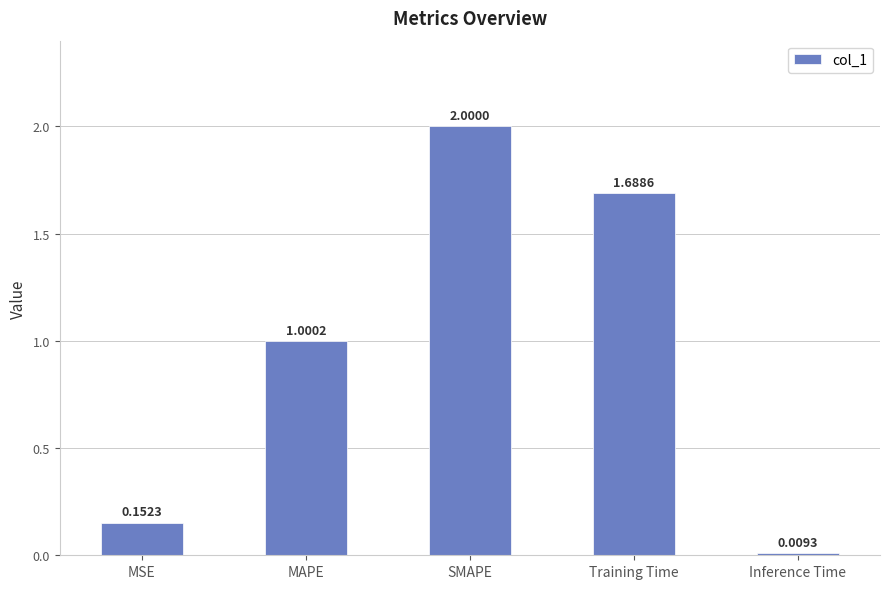

The value at Training Time is 0.6. True or false?

False